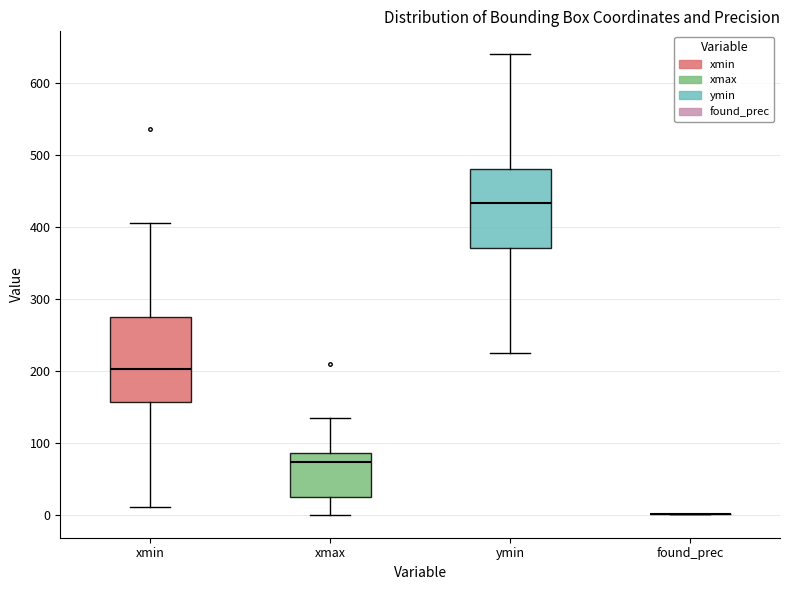

Reading left to right, read every box against the y-axis: the position of its median line, the range the box covers, and the ends of its whiskers. The values are not printed on the chart, so give them approximately, as read against the axis.

xmin: median 200, box 160 to 280, whiskers 10 to 410
xmax: median 70, box 30 to 90, whiskers 0 to 130
ymin: median 430, box 370 to 480, whiskers 230 to 640
found_prec: box collapsed to a line at 0, whiskers 0 to 0